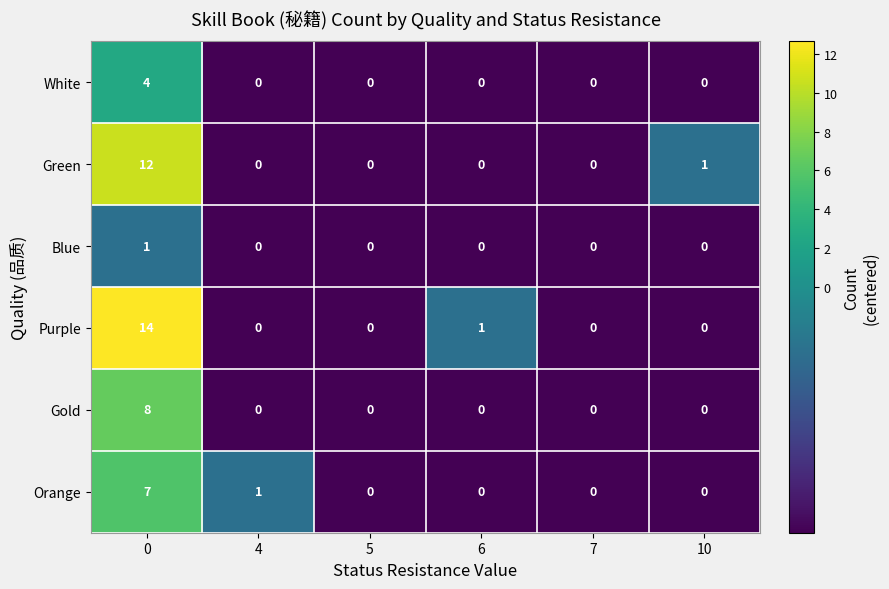

Which series has the largest range (max minus min)?

Purple